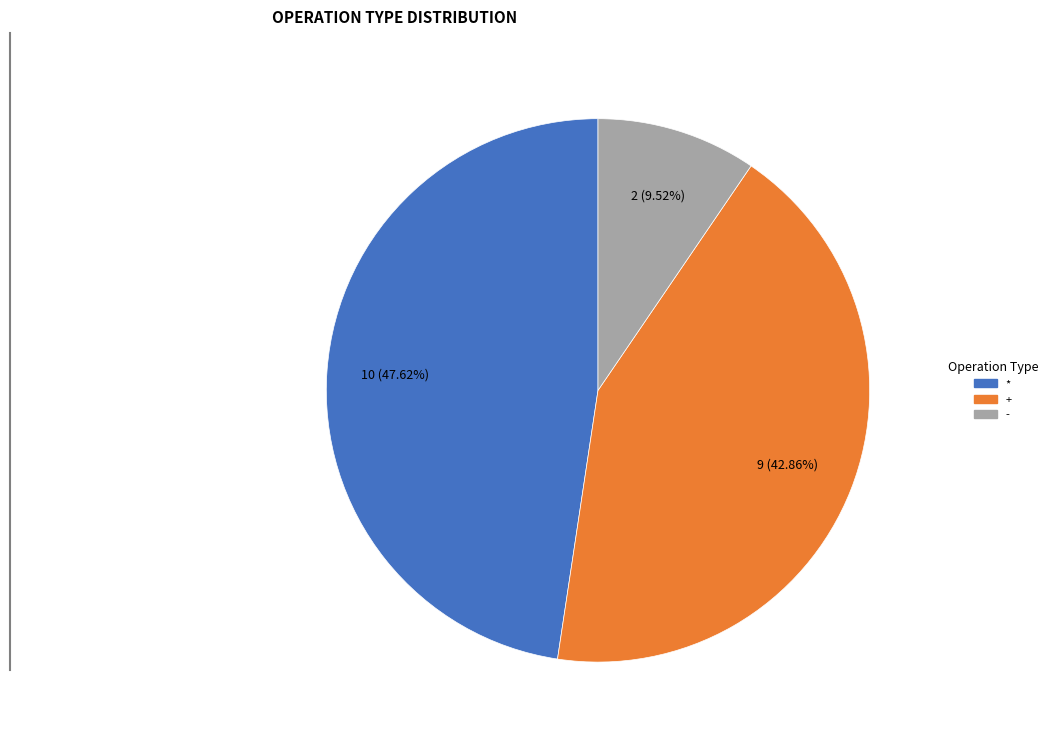

Does any single category account for the majority?

No